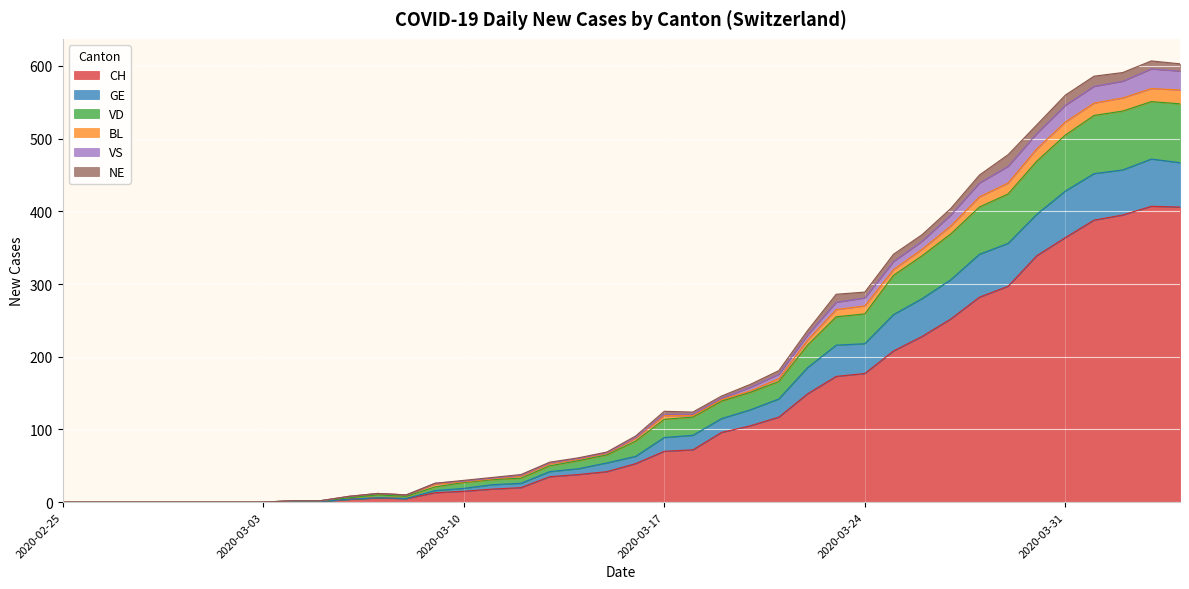

What is the highest value of the CH series?

407